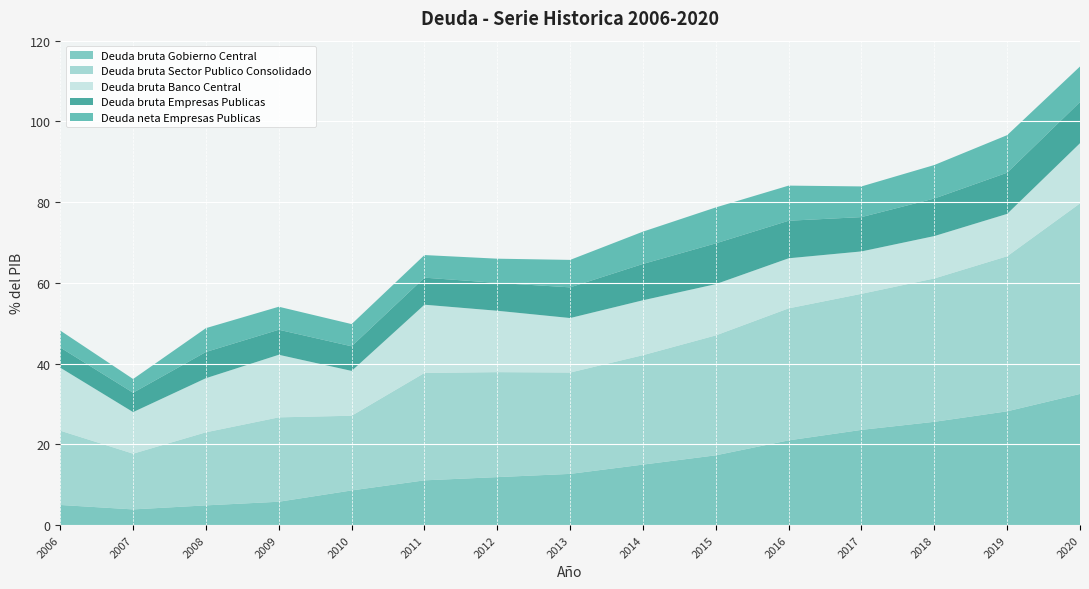

Reading left to right, what are all the values shown in this chart?

Deuda bruta Gobierno Central: 5.0	3.9	4.9	5.8	8.6	11.1	11.9	12.7	15.0	17.3	21.0	23.6	25.6	28.2	32.5
Deuda bruta Sector Publico Consolidado: 18.4	13.8	18.1	20.9	18.5	26.6	26.0	25.1	27.1	29.7	32.7	33.7	35.5	38.4	47.2
Deuda bruta Banco Central: 15.6	10.3	13.4	15.5	11.1	16.9	15.2	13.5	13.6	12.7	12.4	10.5	10.5	10.5	14.9
Deuda bruta Empresas Publicas: 5.0	4.8	6.5	6.2	6.1	6.7	6.9	7.6	9.0	10.1	9.3	8.5	9.3	10.2	10.2
Deuda neta Empresas Publicas: 4.2	3.4	5.9	5.7	5.5	5.6	6.0	6.8	8.0	8.9	8.7	7.6	8.3	9.3	8.8